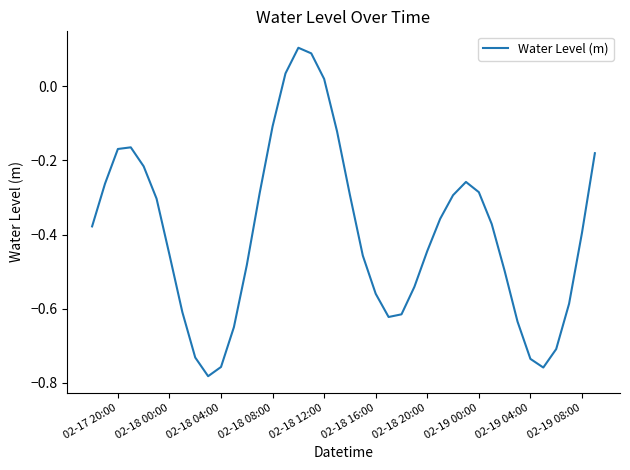

Reading right to left, list all the values displayed in this chart.

-0.2	-0.4	-0.6	-0.7	-0.8	-0.7	-0.6	-0.5	-0.4	-0.3	-0.3	-0.3	-0.4	-0.4	-0.5	-0.6	-0.6	-0.6	-0.5	-0.3	-0.1	0.0	0.1	0.1	0.0	-0.1	-0.3	-0.5	-0.6	-0.8	-0.8	-0.7	-0.6	-0.5	-0.3	-0.2	-0.2	-0.2	-0.3	-0.4